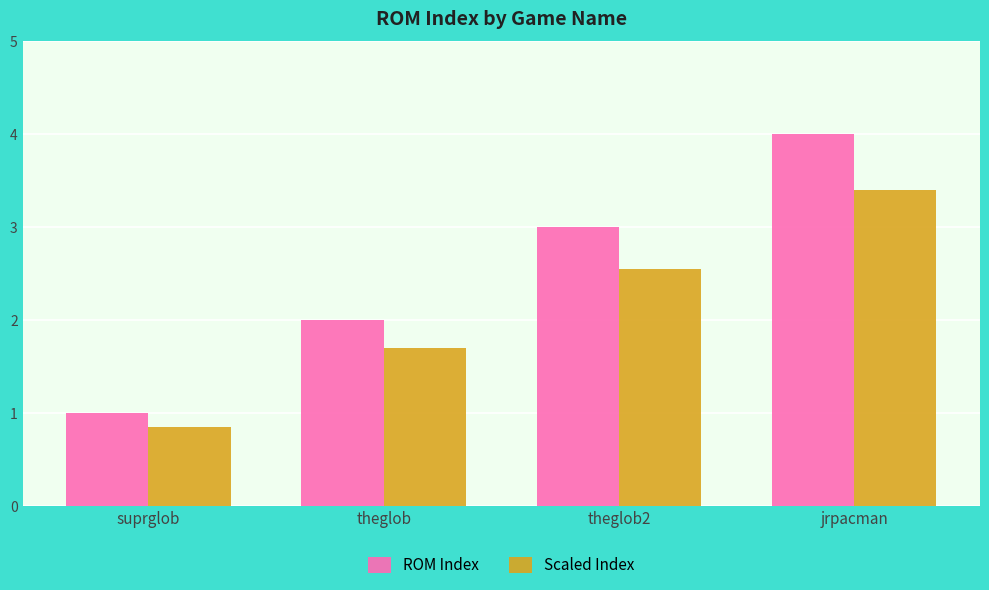

What is the label of the 2nd bar from the right?

theglob2